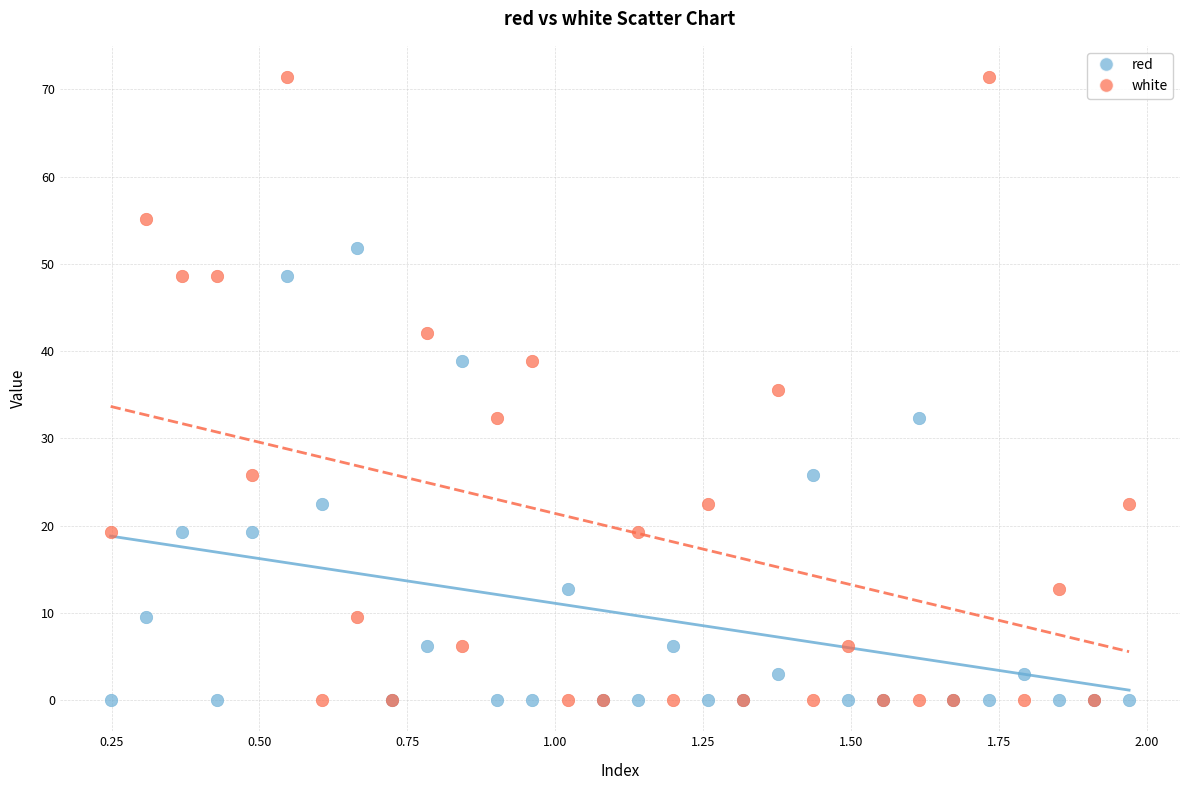

Which series has the largest Y range (max minus min)?

white